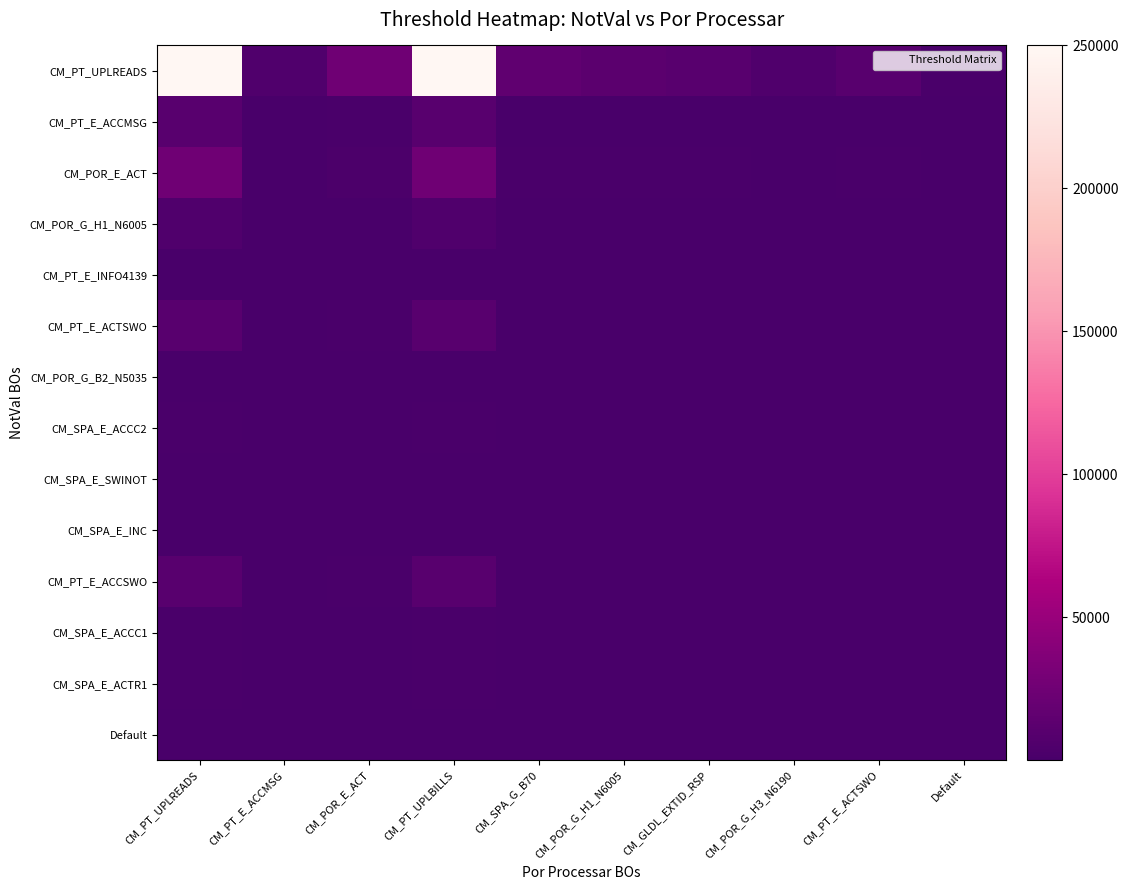

Reading left to right, what are all the values shown in this chart?

CM_PT_UPLREADS: CM_PT_UPLREADS=250000.0	CM_PT_E_ACCMSG=5000.0	CM_POR_E_ACT=25000.0	CM_PT_UPLBILLS=250000.0	CM_SPA_G_B70=15000.0	CM_POR_G_H1_N6005=12500.0	CM_GLDL_EXTID_RSP=10000.0	CM_POR_G_H3_N6190=5000.0	CM_PT_E_ACTSWO=10250.0	Default=1500.0
CM_PT_E_ACCMSG: CM_PT_UPLREADS=10000.0	CM_PT_E_ACCMSG=200.0	CM_POR_E_ACT=1000.0	CM_PT_UPLBILLS=10000.0	CM_SPA_G_B70=600.0	CM_POR_G_H1_N6005=500.0	CM_GLDL_EXTID_RSP=400.0	CM_POR_G_H3_N6190=200.0	CM_PT_E_ACTSWO=410.0	Default=60.0
CM_POR_E_ACT: CM_PT_UPLREADS=25000.0	CM_PT_E_ACCMSG=500.0	CM_POR_E_ACT=2500.0	CM_PT_UPLBILLS=25000.0	CM_SPA_G_B70=1500.0	CM_POR_G_H1_N6005=1250.0	CM_GLDL_EXTID_RSP=1000.0	CM_POR_G_H3_N6190=500.0	CM_PT_E_ACTSWO=1025.0	Default=150.0
CM_POR_G_H1_N6005: CM_PT_UPLREADS=5000.0	CM_PT_E_ACCMSG=100.0	CM_POR_E_ACT=500.0	CM_PT_UPLBILLS=5000.0	CM_SPA_G_B70=300.0	CM_POR_G_H1_N6005=250.0	CM_GLDL_EXTID_RSP=200.0	CM_POR_G_H3_N6190=100.0	CM_PT_E_ACTSWO=205.0	Default=30.0
CM_PT_E_INFO4139: CM_PT_UPLREADS=250.0	CM_PT_E_ACCMSG=5.0	CM_POR_E_ACT=25.0	CM_PT_UPLBILLS=250.0	CM_SPA_G_B70=15.0	CM_POR_G_H1_N6005=12.5	CM_GLDL_EXTID_RSP=10.0	CM_POR_G_H3_N6190=5.0	CM_PT_E_ACTSWO=10.2	Default=1.5
CM_PT_E_ACTSWO: CM_PT_UPLREADS=10000.0	CM_PT_E_ACCMSG=200.0	CM_POR_E_ACT=1000.0	CM_PT_UPLBILLS=10000.0	CM_SPA_G_B70=600.0	CM_POR_G_H1_N6005=500.0	CM_GLDL_EXTID_RSP=400.0	CM_POR_G_H3_N6190=200.0	CM_PT_E_ACTSWO=410.0	Default=60.0
CM_POR_G_B2_N5035: CM_PT_UPLREADS=500.0	CM_PT_E_ACCMSG=10.0	CM_POR_E_ACT=50.0	CM_PT_UPLBILLS=500.0	CM_SPA_G_B70=30.0	CM_POR_G_H1_N6005=25.0	CM_GLDL_EXTID_RSP=20.0	CM_POR_G_H3_N6190=10.0	CM_PT_E_ACTSWO=20.5	Default=3.0
CM_SPA_E_ACCC2: CM_PT_UPLREADS=1000.0	CM_PT_E_ACCMSG=20.0	CM_POR_E_ACT=100.0	CM_PT_UPLBILLS=1000.0	CM_SPA_G_B70=60.0	CM_POR_G_H1_N6005=50.0	CM_GLDL_EXTID_RSP=40.0	CM_POR_G_H3_N6190=20.0	CM_PT_E_ACTSWO=41.0	Default=6.0
CM_SPA_E_SWINOT: CM_PT_UPLREADS=750.0	CM_PT_E_ACCMSG=15.0	CM_POR_E_ACT=75.0	CM_PT_UPLBILLS=750.0	CM_SPA_G_B70=45.0	CM_POR_G_H1_N6005=37.5	CM_GLDL_EXTID_RSP=30.0	CM_POR_G_H3_N6190=15.0	CM_PT_E_ACTSWO=30.8	Default=4.5
CM_SPA_E_INC: CM_PT_UPLREADS=500.0	CM_PT_E_ACCMSG=10.0	CM_POR_E_ACT=50.0	CM_PT_UPLBILLS=500.0	CM_SPA_G_B70=30.0	CM_POR_G_H1_N6005=25.0	CM_GLDL_EXTID_RSP=20.0	CM_POR_G_H3_N6190=10.0	CM_PT_E_ACTSWO=20.5	Default=3.0
CM_PT_E_ACCSWO: CM_PT_UPLREADS=10000.0	CM_PT_E_ACCMSG=200.0	CM_POR_E_ACT=1000.0	CM_PT_UPLBILLS=10000.0	CM_SPA_G_B70=600.0	CM_POR_G_H1_N6005=500.0	CM_GLDL_EXTID_RSP=400.0	CM_POR_G_H3_N6190=200.0	CM_PT_E_ACTSWO=410.0	Default=60.0
CM_SPA_E_ACCC1: CM_PT_UPLREADS=1000.0	CM_PT_E_ACCMSG=20.0	CM_POR_E_ACT=100.0	CM_PT_UPLBILLS=1000.0	CM_SPA_G_B70=60.0	CM_POR_G_H1_N6005=50.0	CM_GLDL_EXTID_RSP=40.0	CM_POR_G_H3_N6190=20.0	CM_PT_E_ACTSWO=41.0	Default=6.0
CM_SPA_E_ACTR1: CM_PT_UPLREADS=1000.0	CM_PT_E_ACCMSG=20.0	CM_POR_E_ACT=100.0	CM_PT_UPLBILLS=1000.0	CM_SPA_G_B70=60.0	CM_POR_G_H1_N6005=50.0	CM_GLDL_EXTID_RSP=40.0	CM_POR_G_H3_N6190=20.0	CM_PT_E_ACTSWO=41.0	Default=6.0
Default: CM_PT_UPLREADS=250.0	CM_PT_E_ACCMSG=5.0	CM_POR_E_ACT=25.0	CM_PT_UPLBILLS=250.0	CM_SPA_G_B70=15.0	CM_POR_G_H1_N6005=12.5	CM_GLDL_EXTID_RSP=10.0	CM_POR_G_H3_N6190=5.0	CM_PT_E_ACTSWO=10.2	Default=1.5